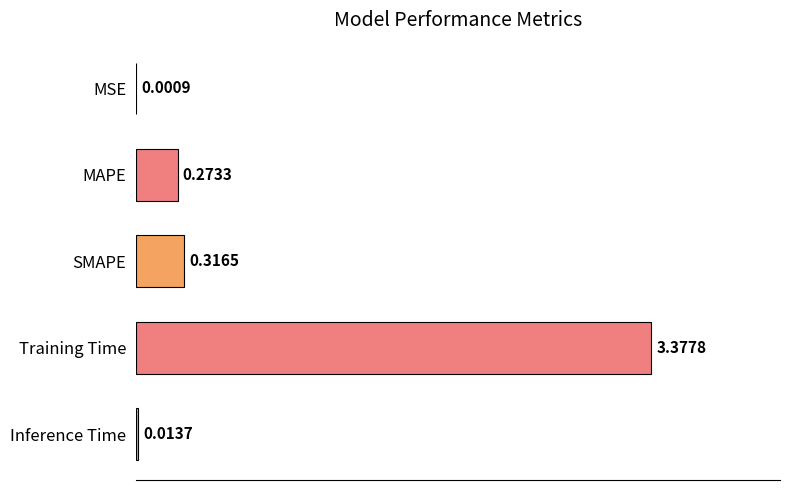

At which label is the value closest to 1?

SMAPE